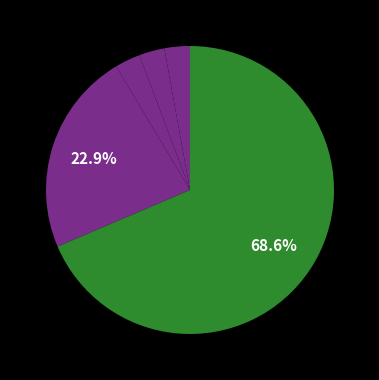

How many slices are in this pie chart?

5